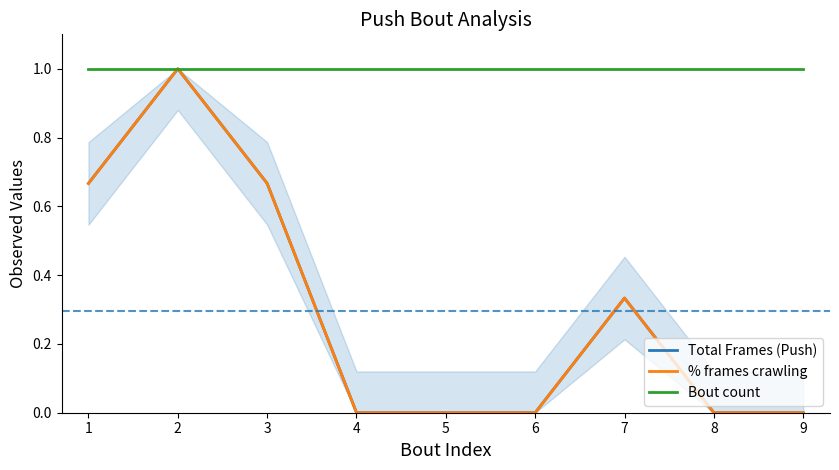

True or false: Total Frames (Push) has a value of 0.7 at 1.

True